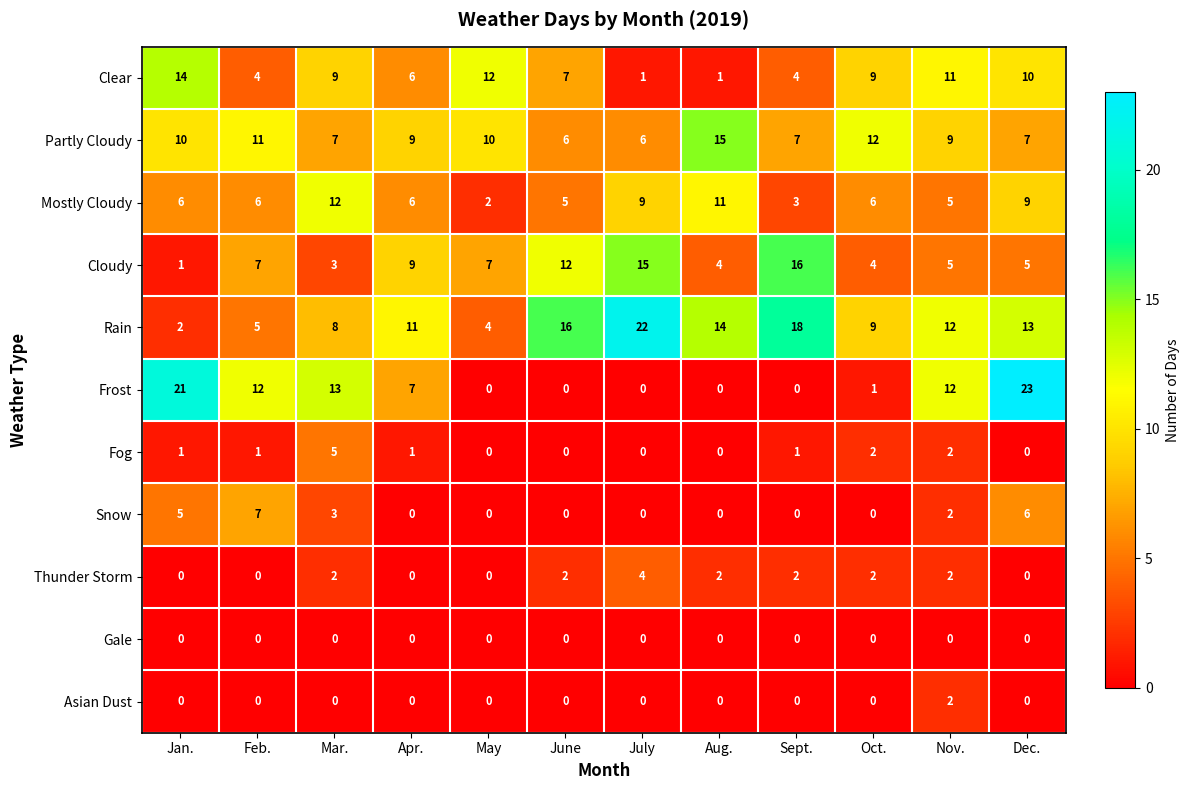

Which series has the largest total across all categories?

Rain